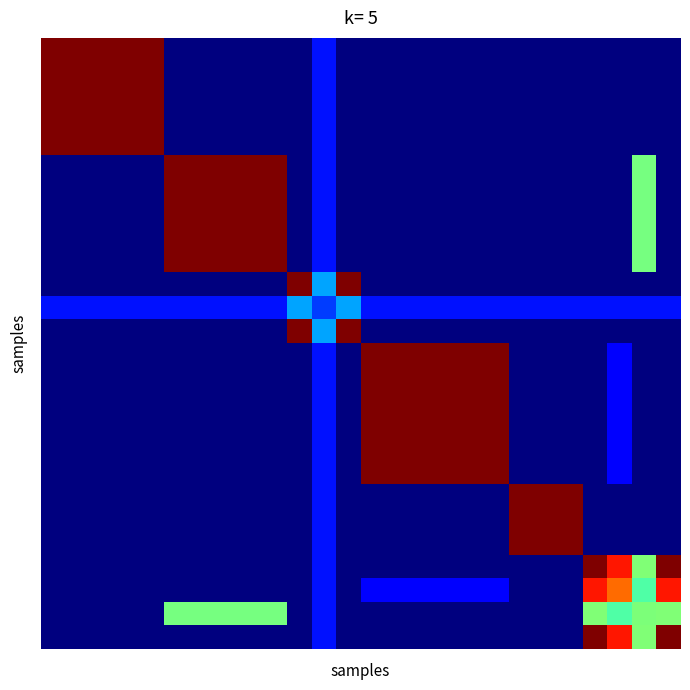

How many data points does each series have?

26